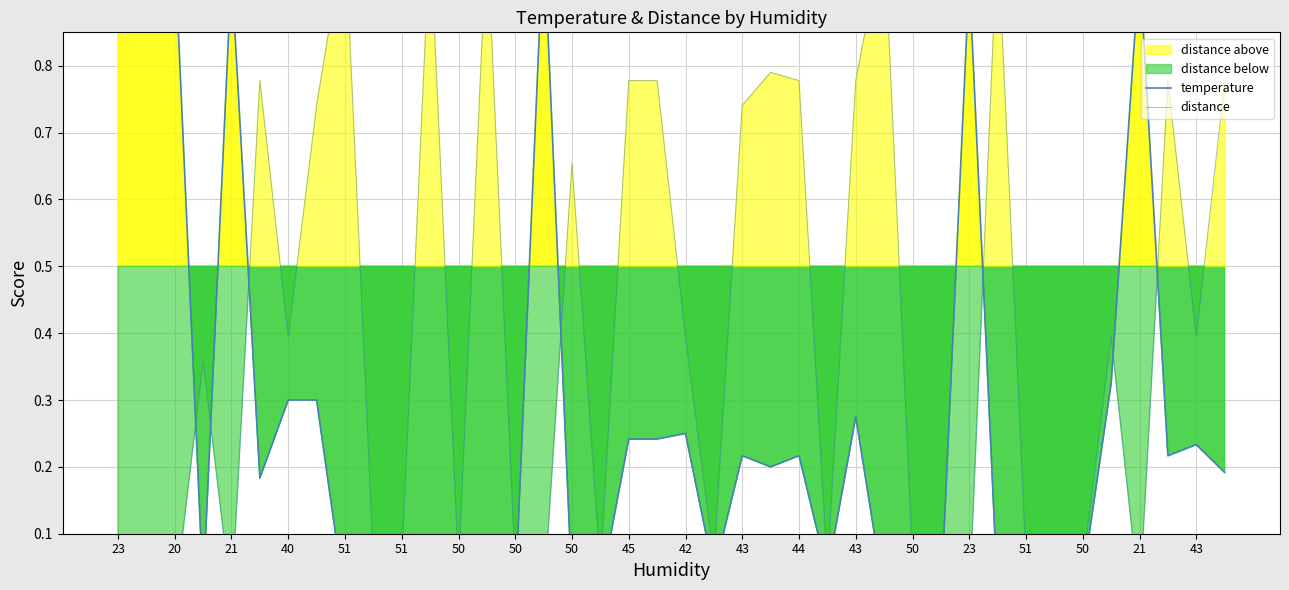

Reading right to left, list all the values displayed in this chart.

temperature: 0.2	0.2	0.2	0.9	0.3	0.0	0.0	0.0	0.0	0.9	0.0	0.0	0.0	0.3	0.0	0.2	0.2	0.2	0.0	0.2	0.2	0.2	0.0	0.0	1.0	0.0	0.0	0.0	0.0	0.0	0.0	0.0	0.3	0.3	0.2	0.9	0.0	1.0	1.0	0.9
distance: 0.8	0.4	0.8	0.0	0.4	0.0	0.0	0.1	1.0	0.0	0.0	0.1	1.0	0.8	0.0	0.8	0.8	0.7	0.1	0.4	0.8	0.8	0.0	0.7	0.0	0.0	1.0	0.0	1.0	0.1	0.1	1.0	0.7	0.4	0.8	0.0	0.4	0.0	0.0	0.0